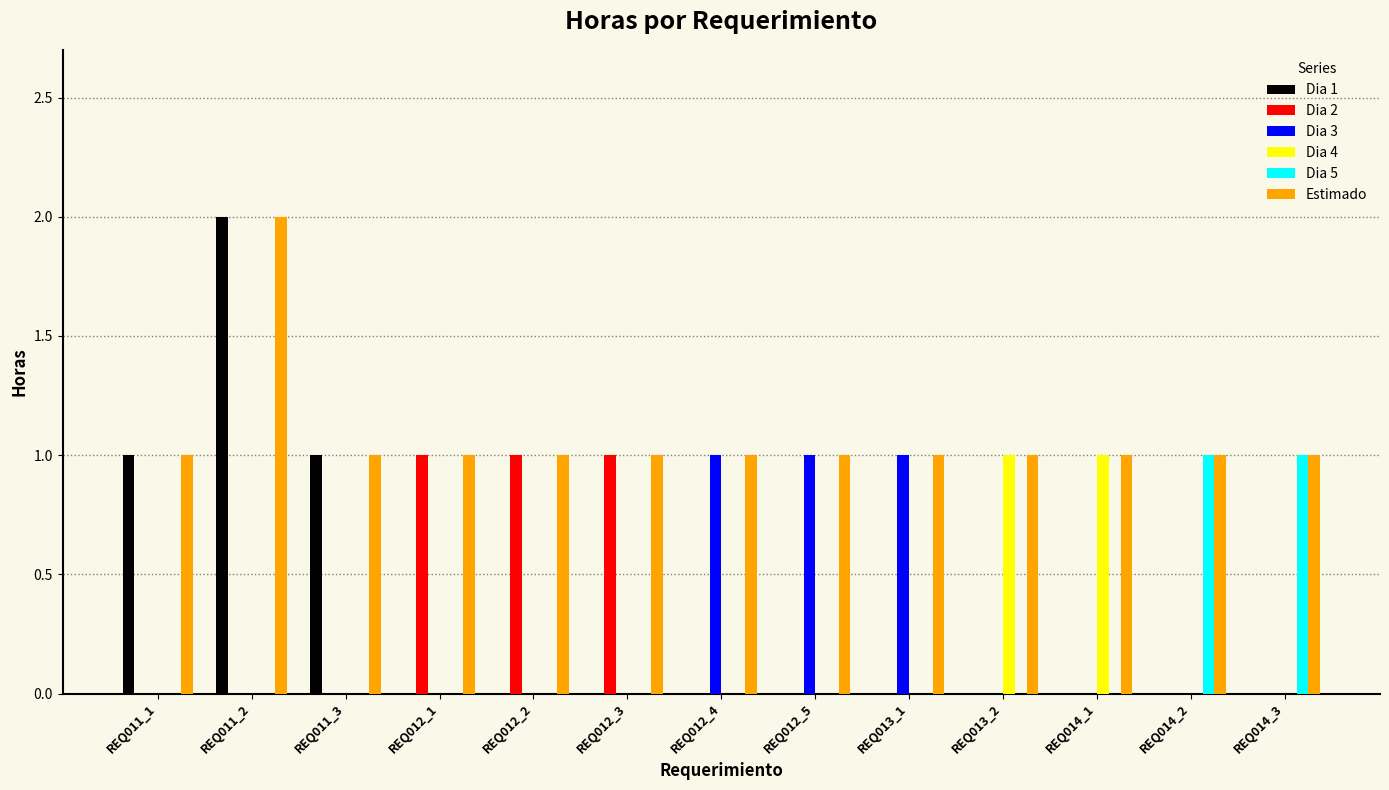

The value of Dia 3 at REQ012_2 is 1. True or false?

False